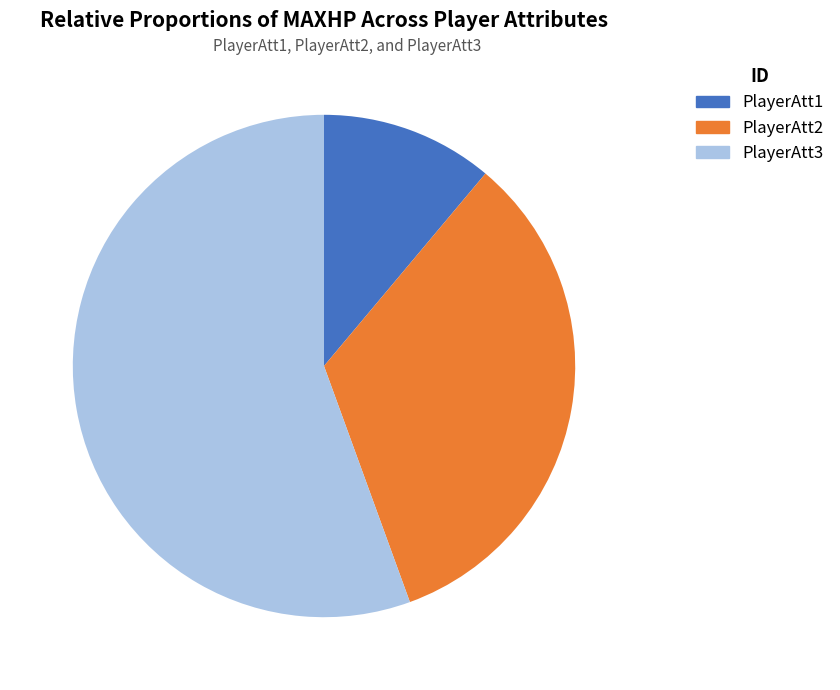

Approximately how many times larger is the value at PlayerAtt2 compared to PlayerAtt3?

0.6